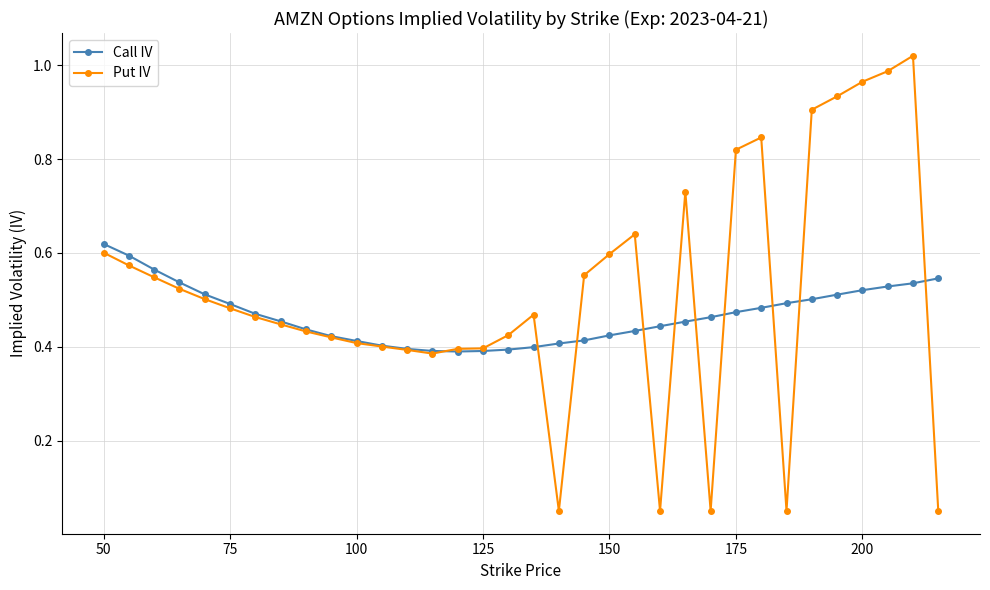

Count the Call IV values in the range 0 to 1.

34